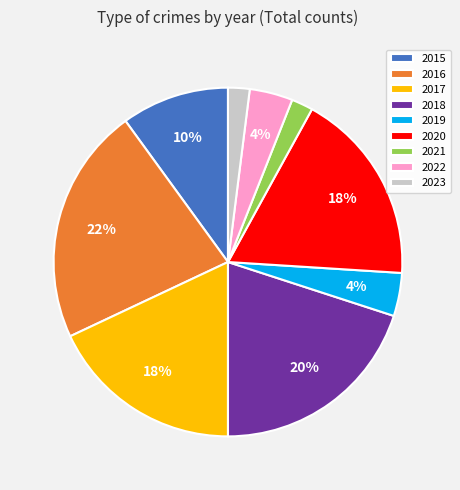

Is there a majority slice in this chart?

No